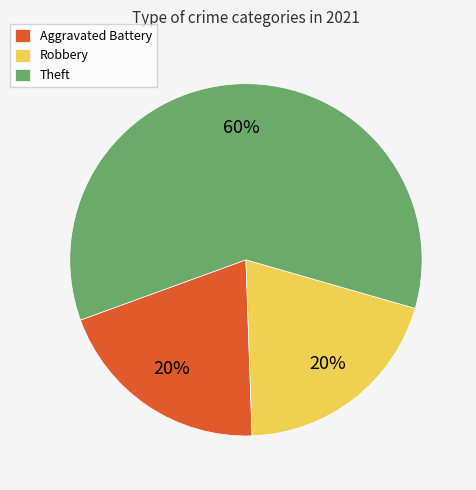

Combined, do Theft and Aggravated Battery account for over 50%?

Yes